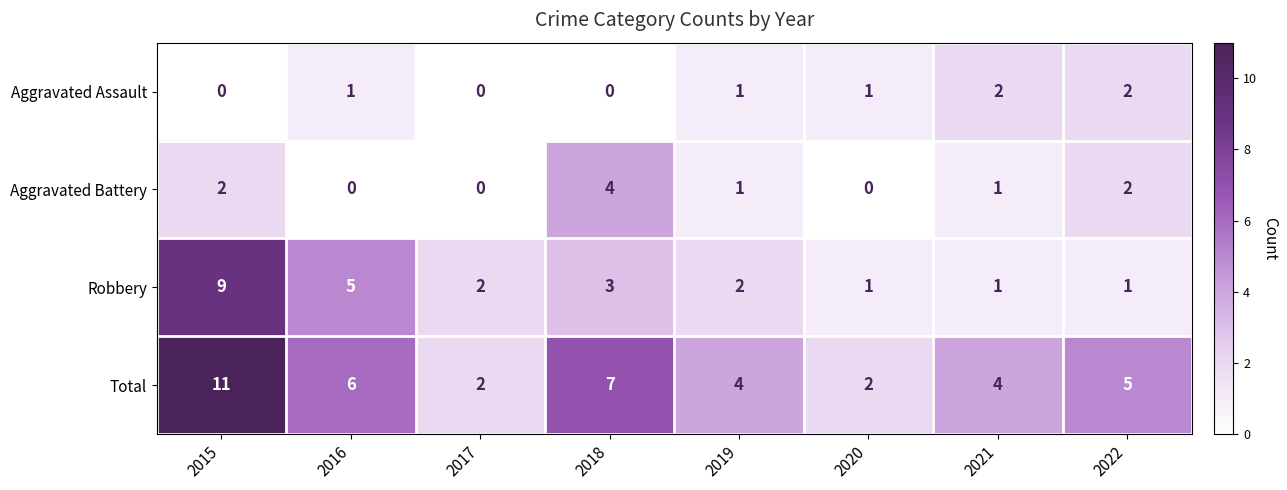

The value of Aggravated Assault at 2020 is 1. True or false?

True